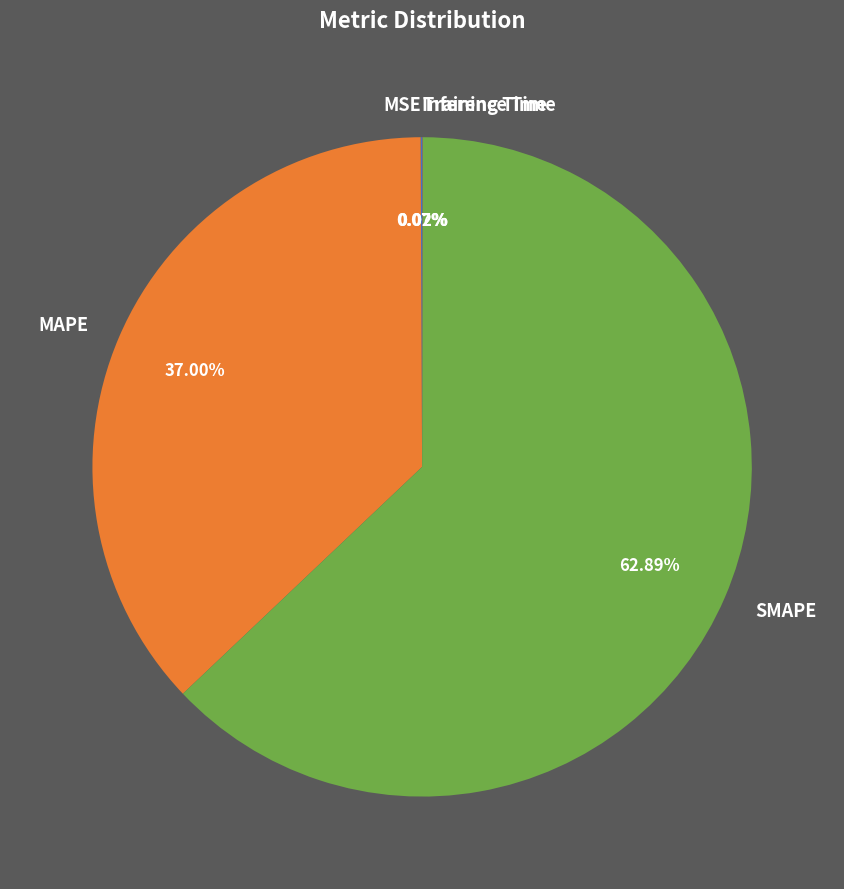

Is there any slice that represents more than half of the pie?

Yes